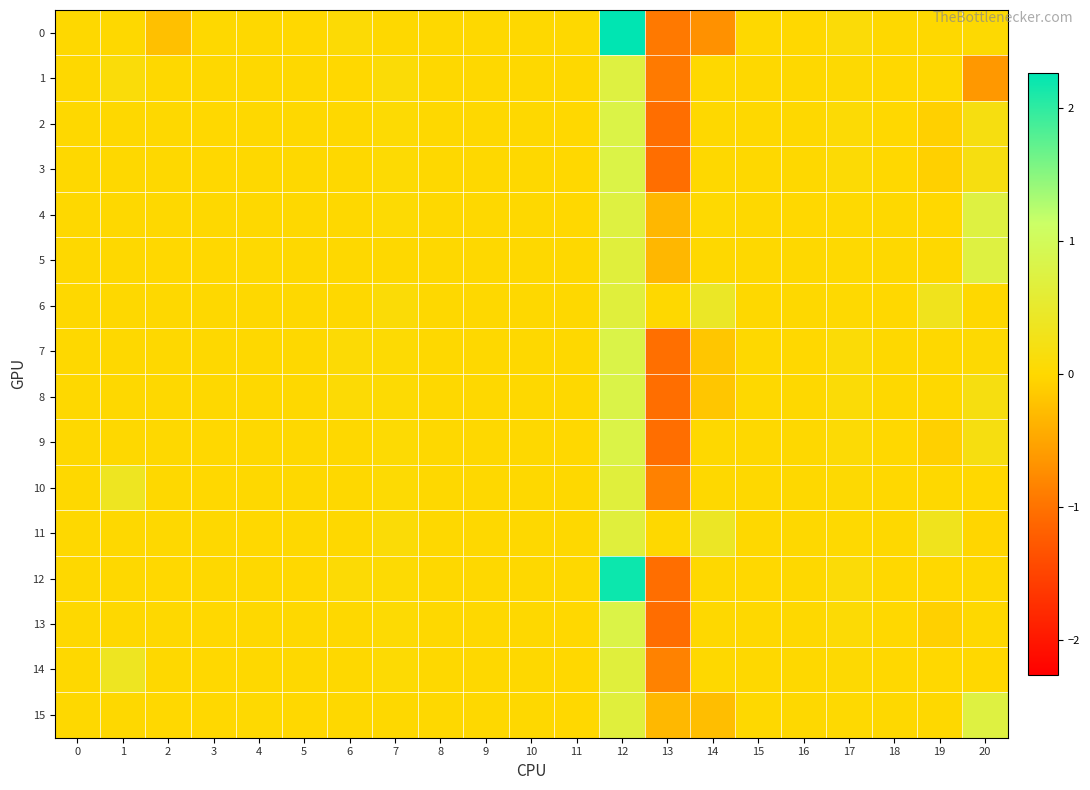

Between 4 and 14, which is larger?

4